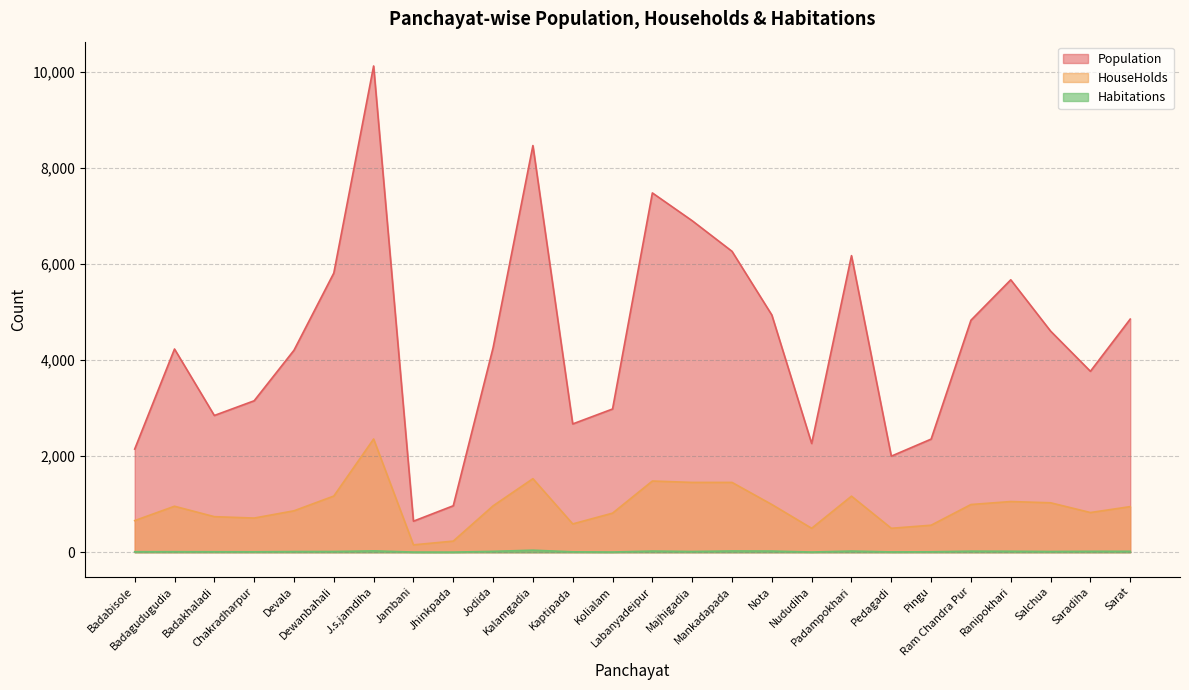

What is the difference between the highest and lowest values at Badabisole?

2137